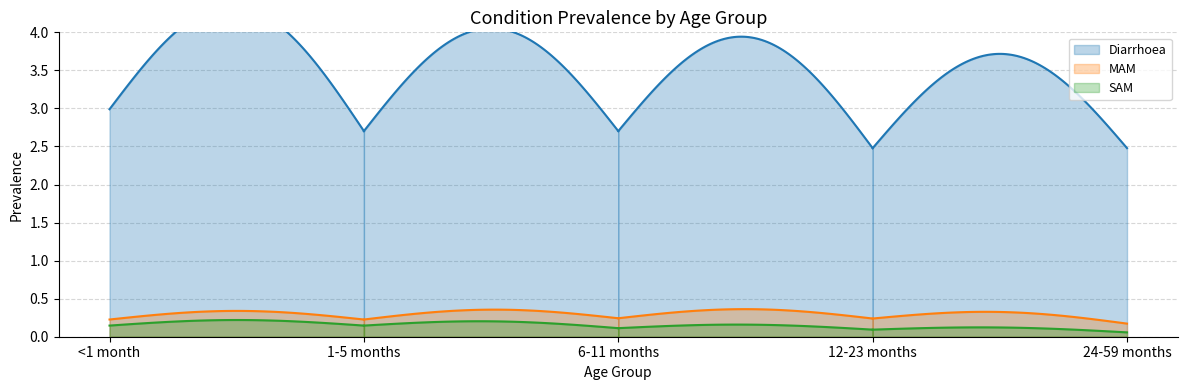

True or false: Diarrhoea and SAM cross at least once.

False